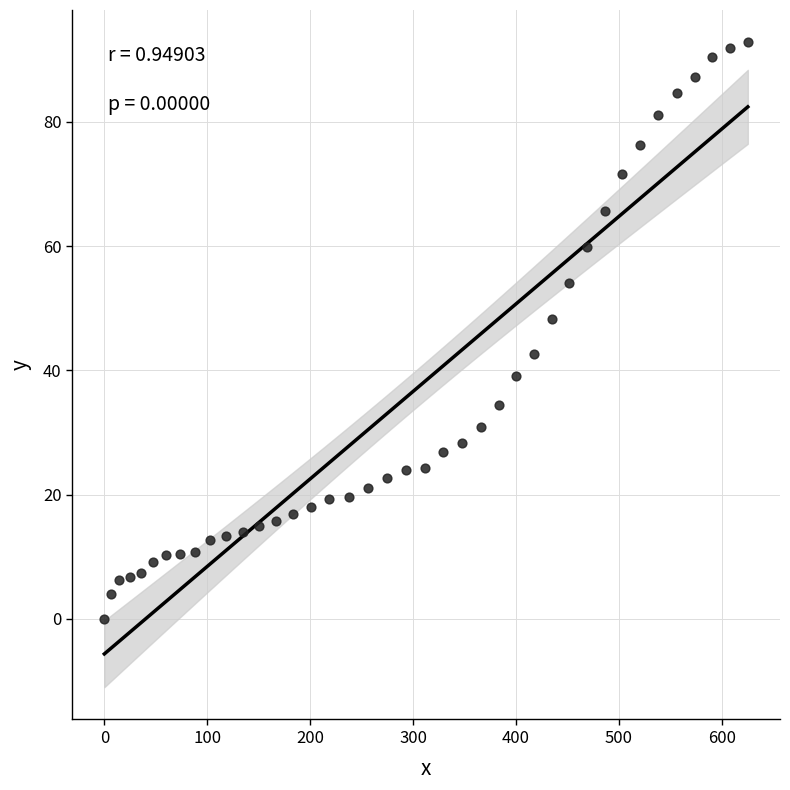

What is the range of X values (max minus min)?

625.3